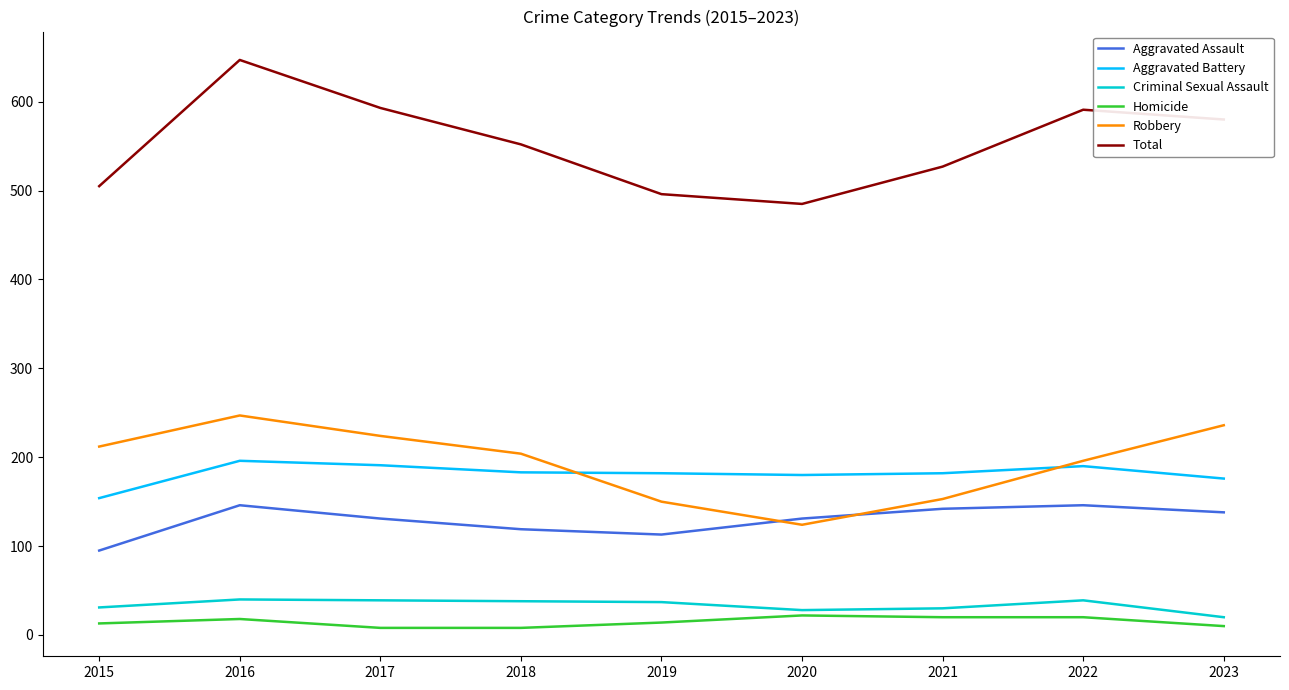

Does the chart display data point markers on the line(s)?

No